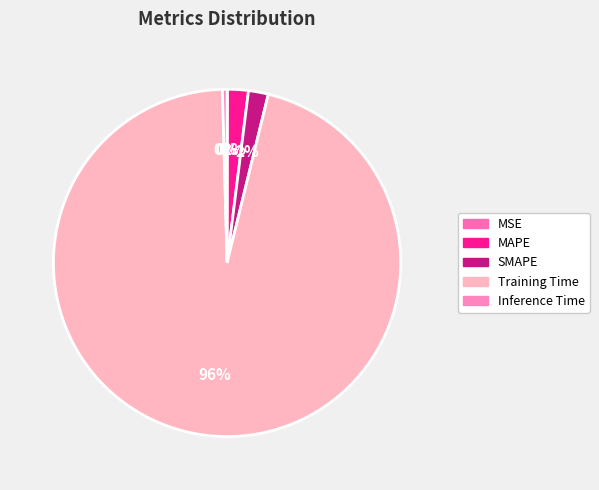

The MSE slice represents 1% of the pie. True or false?

False